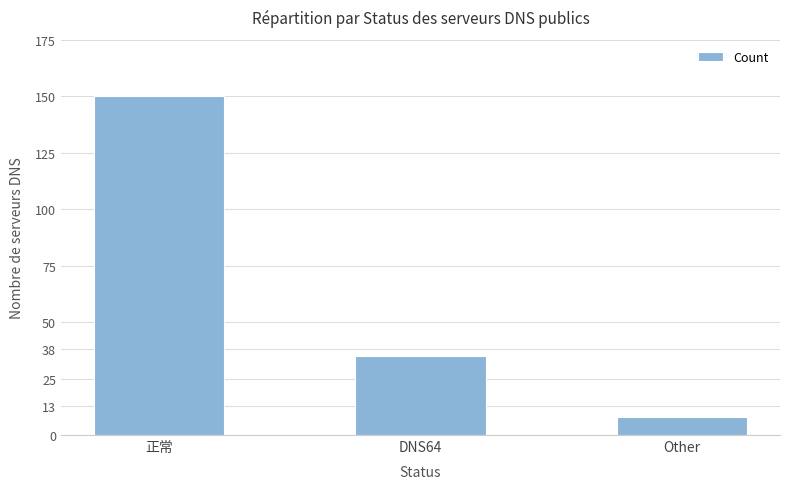

What is the change in value from 正常 to Other?

-142